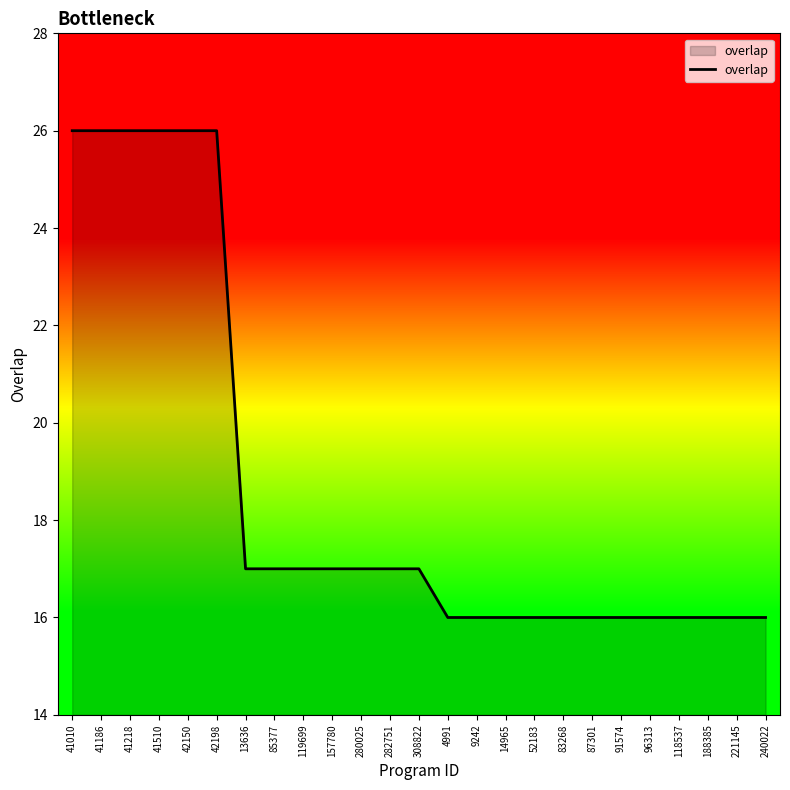

What is the difference between the values at 42150 and 85377?

9